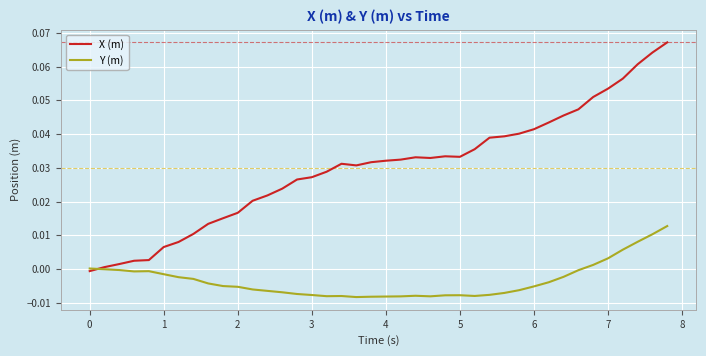

How many categories are shown in the chart?

40